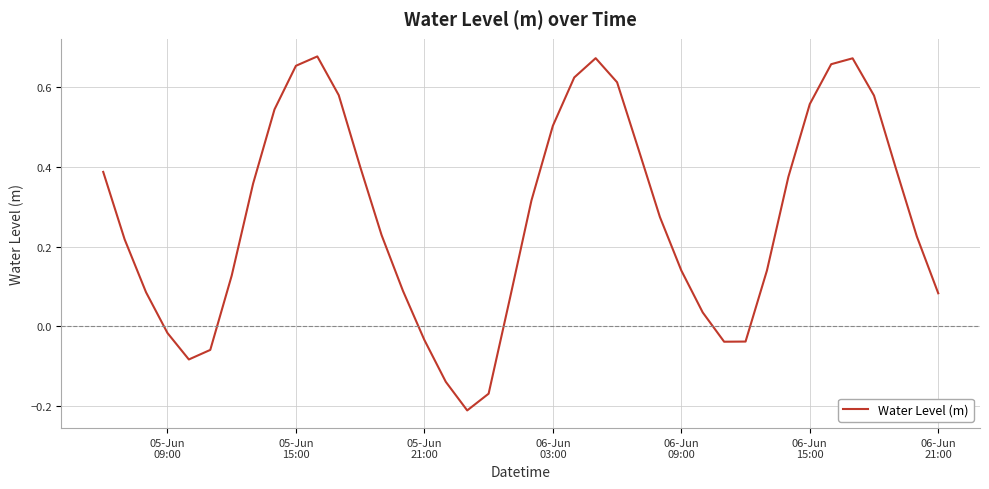

What is the sum of all values?

10.9